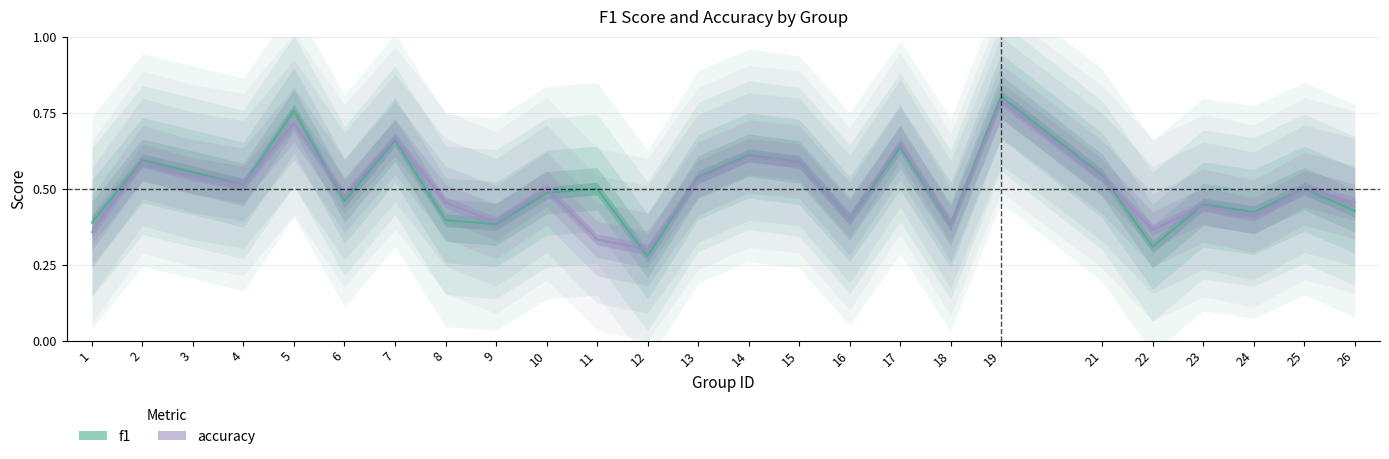

At 7, list the series in order from largest to smallest.

accuracy, f1